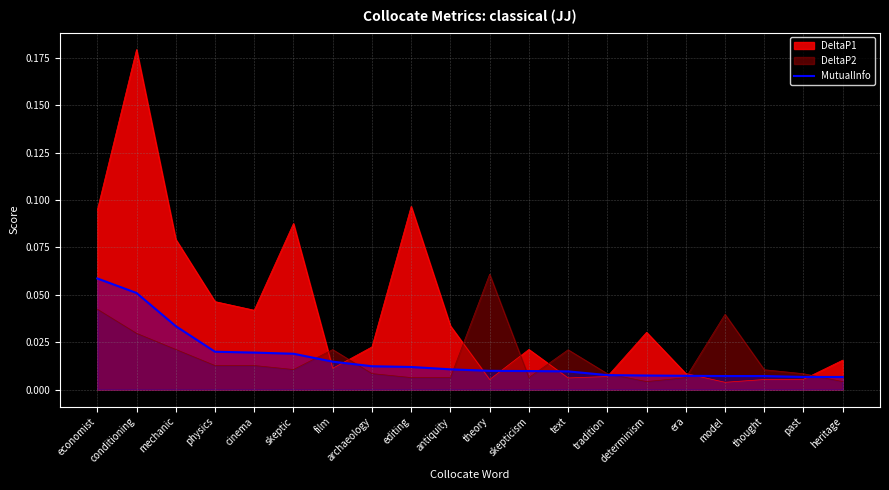

Which category has the highest value in the DeltaP2 series?

theory